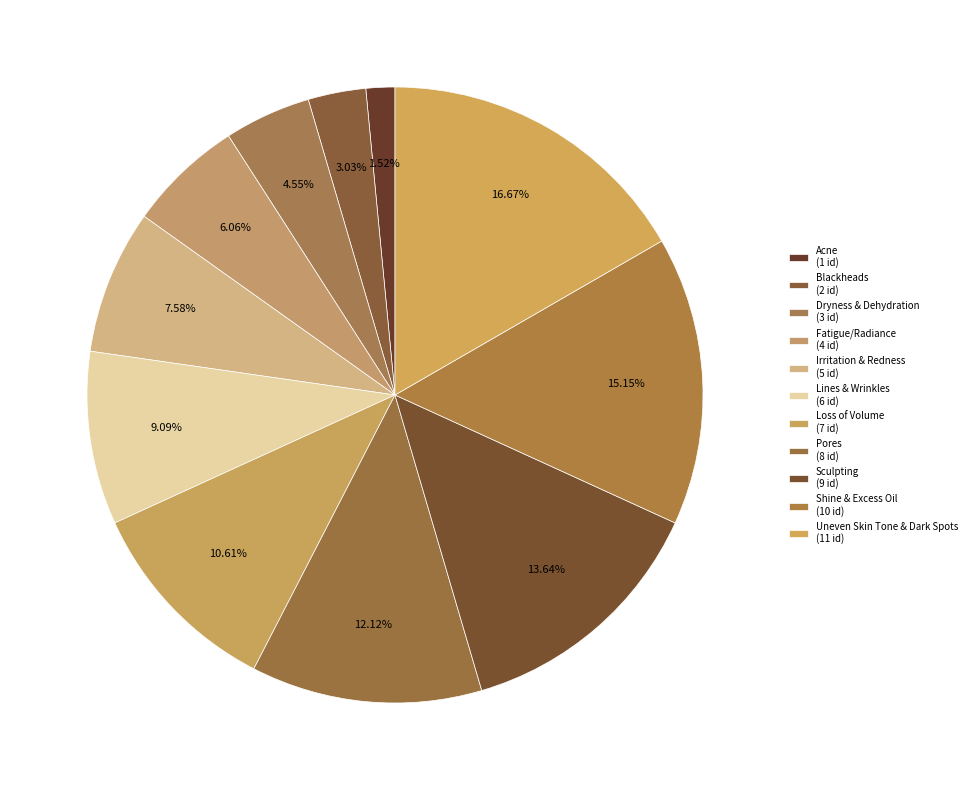

Count the number of slices in the pie.

11